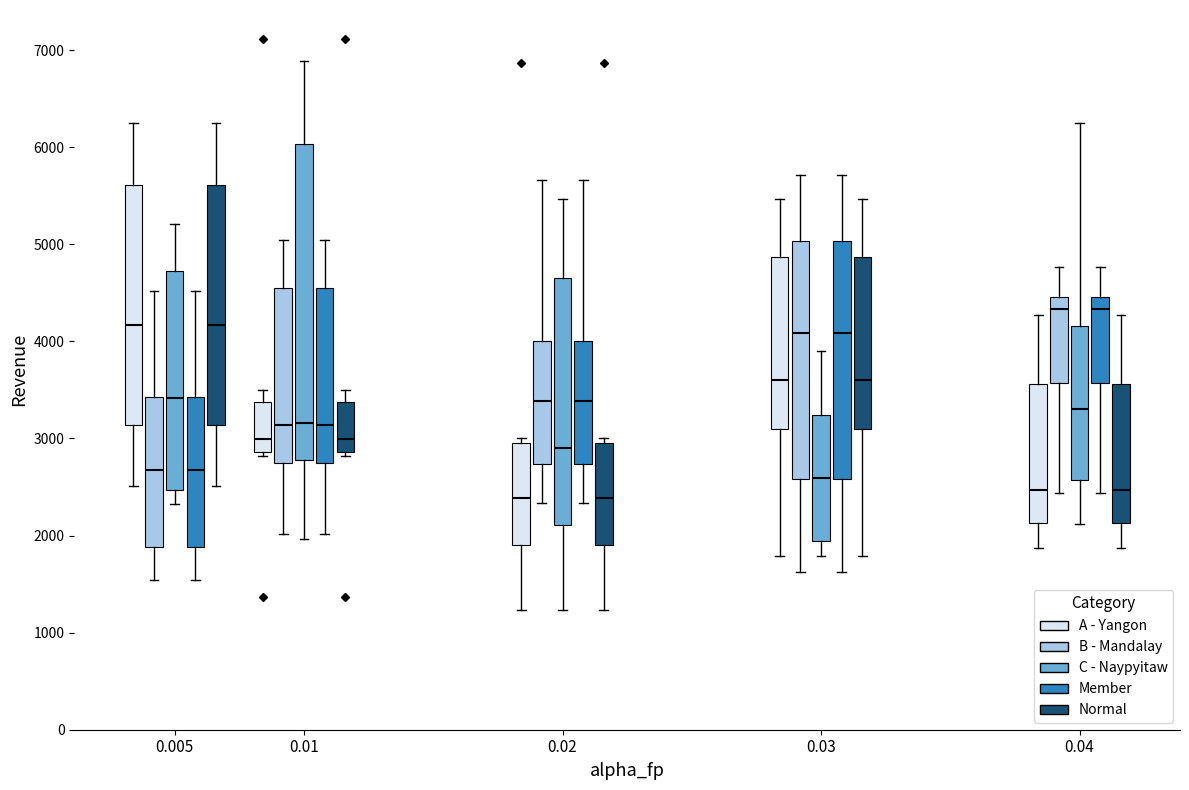

Reading left to right, transcribe this box plot: for each box, give where its median line is, the range the box spans, and where its two whiskers end, as read against the y-axis. The values are not printed on the chart, so give them approximately, as read against the axis.

0.005 (A - Yangon): median 4200, box 3100 to 5600, whiskers 2500 to 6200
0.005 (B - Mandalay): median 2700, box 1900 to 3400, whiskers 1500 to 4500
0.005 (C - Naypyitaw): median 3400, box 2500 to 4700, whiskers 2300 to 5200
0.005 (Member): median 2700, box 1900 to 3400, whiskers 1500 to 4500
0.005 (Normal): median 4200, box 3100 to 5600, whiskers 2500 to 6200
0.01 (A - Yangon): median 3000, box 2900 to 3400, whiskers 2800 to 3500
0.01 (B - Mandalay): median 3100, box 2700 to 4600, whiskers 2000 to 5000
0.01 (C - Naypyitaw): median 3200, box 2800 to 6000, whiskers 2000 to 6900
0.01 (Member): median 3100, box 2700 to 4600, whiskers 2000 to 5000
0.01 (Normal): median 3000, box 2900 to 3400, whiskers 2800 to 3500
0.02 (A - Yangon): median 2400, box 1900 to 3000, whiskers 1200 to 3000 (just above the box's upper edge)
0.02 (B - Mandalay): median 3400, box 2700 to 4000, whiskers 2300 to 5700
0.02 (C - Naypyitaw): median 2900, box 2100 to 4600, whiskers 1200 to 5500
0.02 (Member): median 3400, box 2700 to 4000, whiskers 2300 to 5700
0.02 (Normal): median 2400, box 1900 to 3000, whiskers 1200 to 3000 (just above the box's upper edge)
0.03 (A - Yangon): median 3600, box 3100 to 4900, whiskers 1800 to 5500
0.03 (B - Mandalay): median 4100, box 2600 to 5000, whiskers 1600 to 5700
0.03 (C - Naypyitaw): median 2600, box 1900 to 3200, whiskers 1800 to 3900
0.03 (Member): median 4100, box 2600 to 5000, whiskers 1600 to 5700
0.03 (Normal): median 3600, box 3100 to 4900, whiskers 1800 to 5500
0.04 (A - Yangon): median 2500, box 2100 to 3600, whiskers 1900 to 4300
0.04 (B - Mandalay): median 4300, box 3600 to 4500, whiskers 2400 to 4800
0.04 (C - Naypyitaw): median 3300, box 2600 to 4200, whiskers 2100 to 6200
0.04 (Member): median 4300, box 3600 to 4500, whiskers 2400 to 4800
0.04 (Normal): median 2500, box 2100 to 3600, whiskers 1900 to 4300